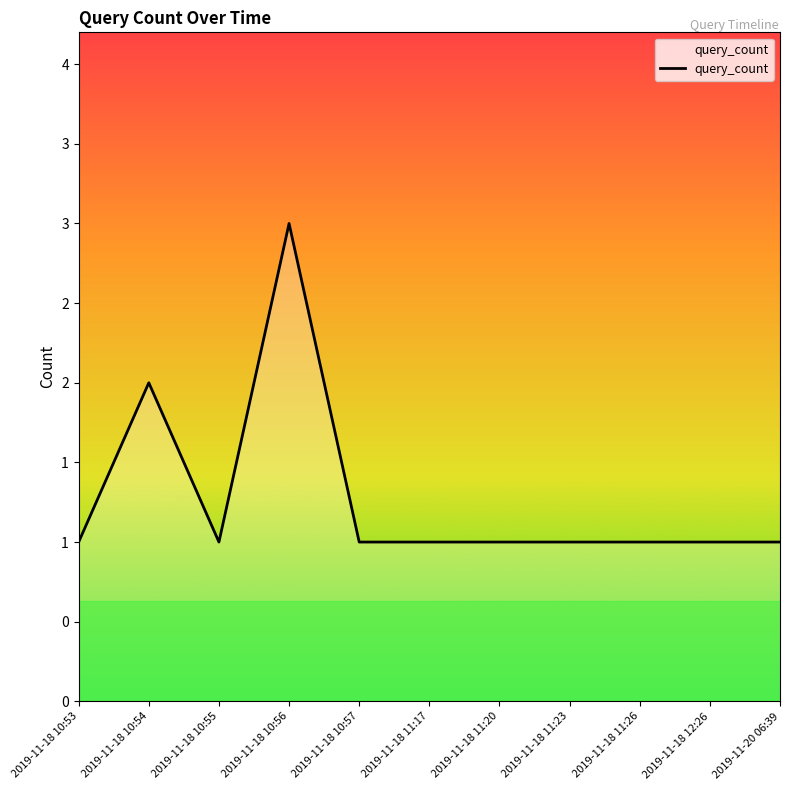

Which has a higher value, 2019-11-18 10:55 or 2019-11-18 10:56?

2019-11-18 10:56